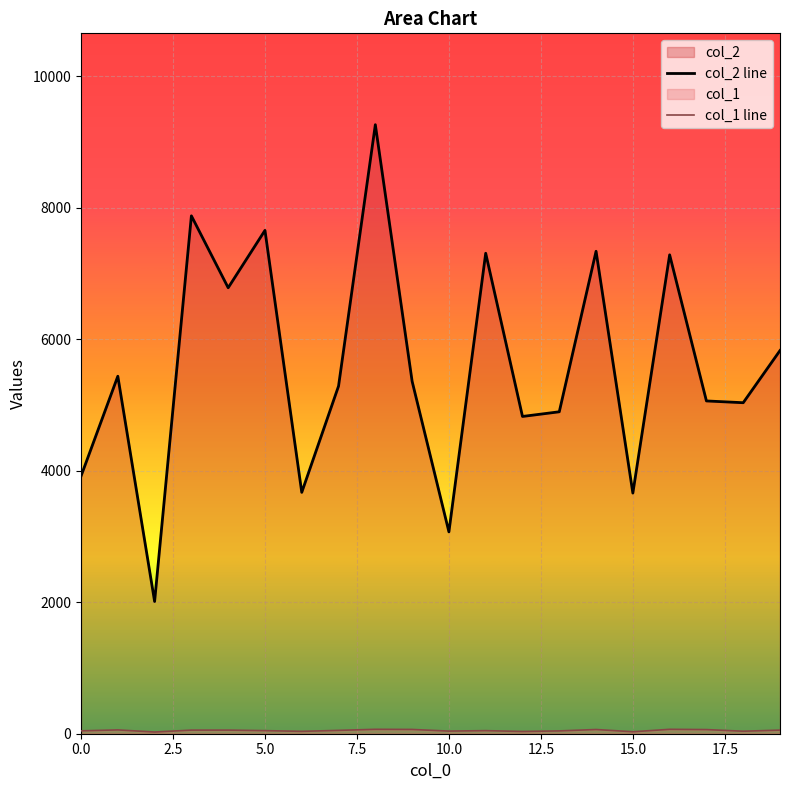

True or false: col_2 and col_1 cross at least once.

False